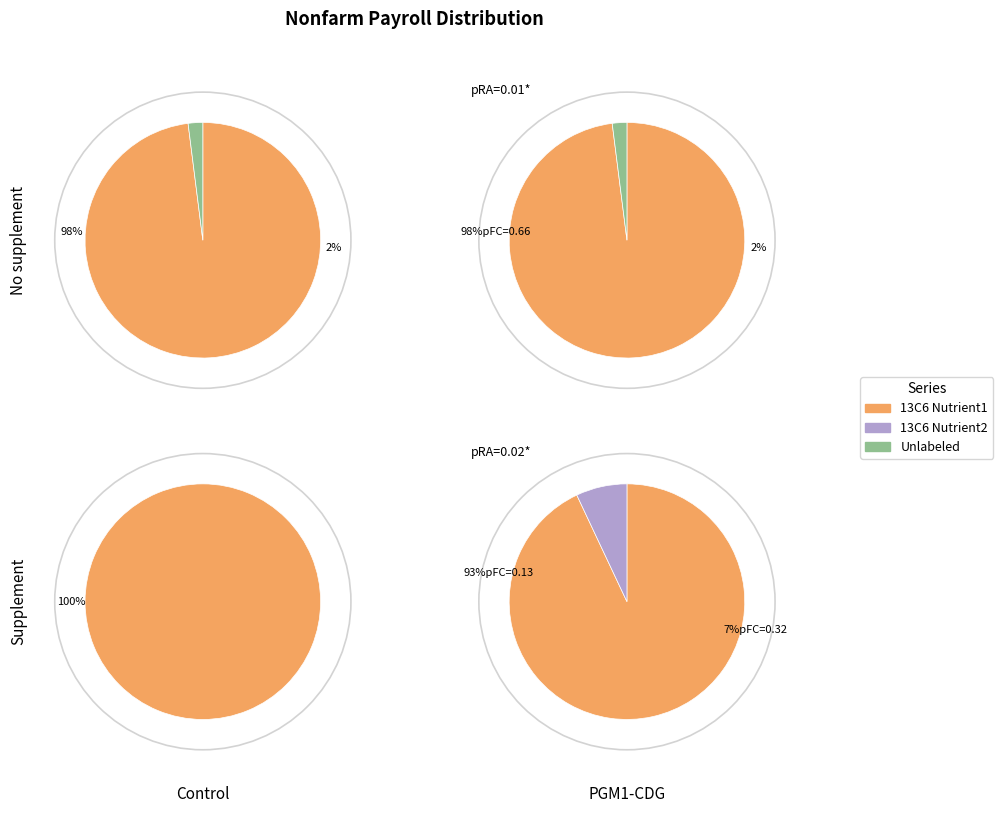

Is the sum of 3 and 31 greater than half?

No